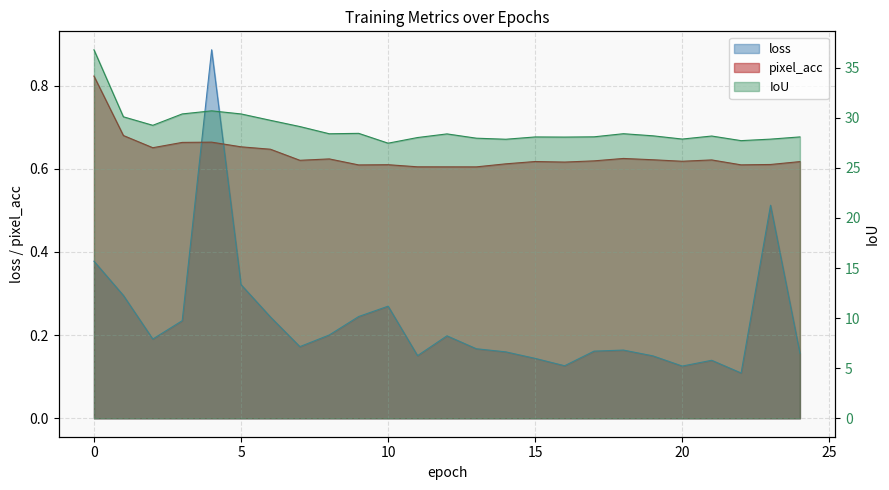

True or false: loss has more than 2 points higher than both neighbors.

True